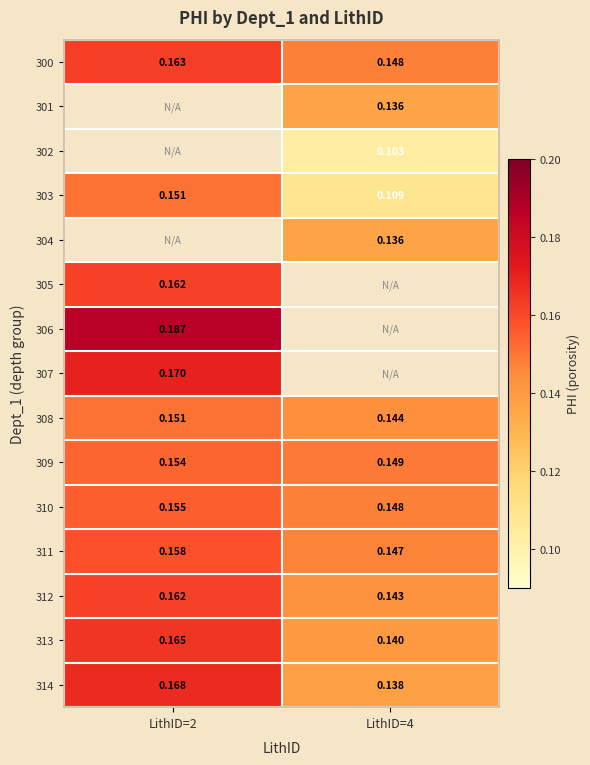

What is the maximum value shown in the chart?

0.2